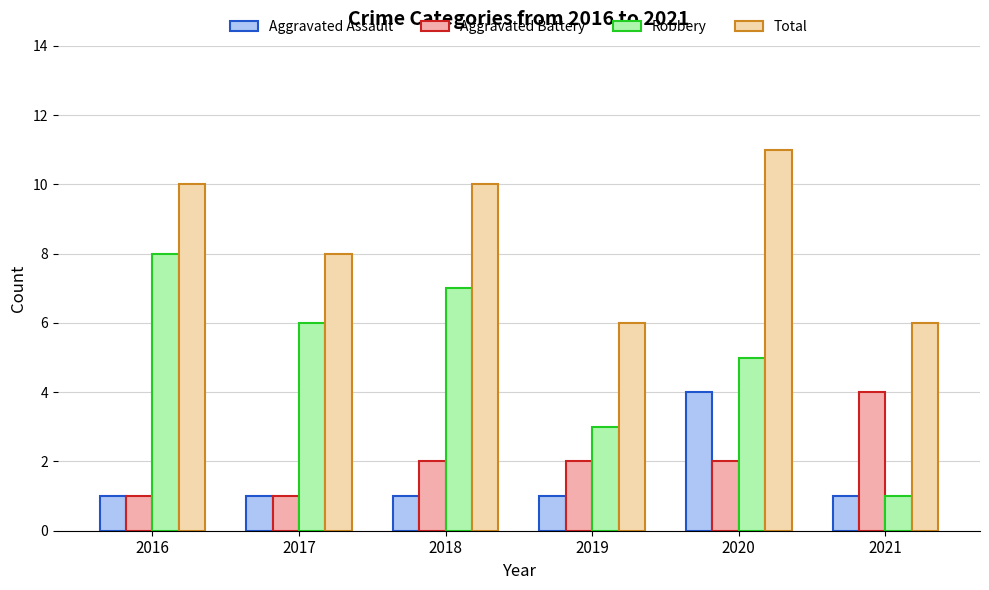

Reading left to right, list all the values displayed in this chart.

Aggravated Assault: 1	1	1	1	4	1
Aggravated Battery: 1	1	2	2	2	4
Robbery: 8	6	7	3	5	1
Total: 10	8	10	6	11	6